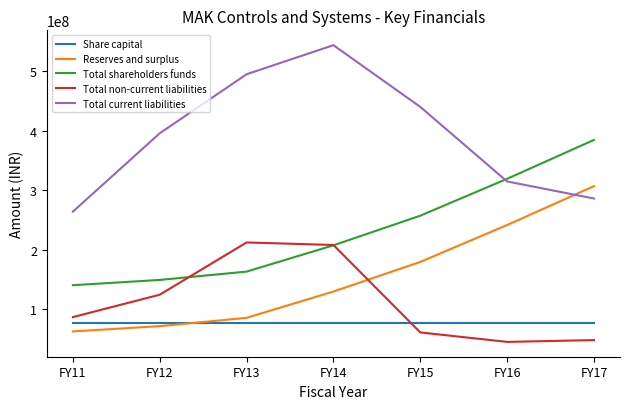

List the labels in order of Total shareholders funds value, smallest first.

FY11, FY12, FY13, FY14, FY15, FY16, FY17